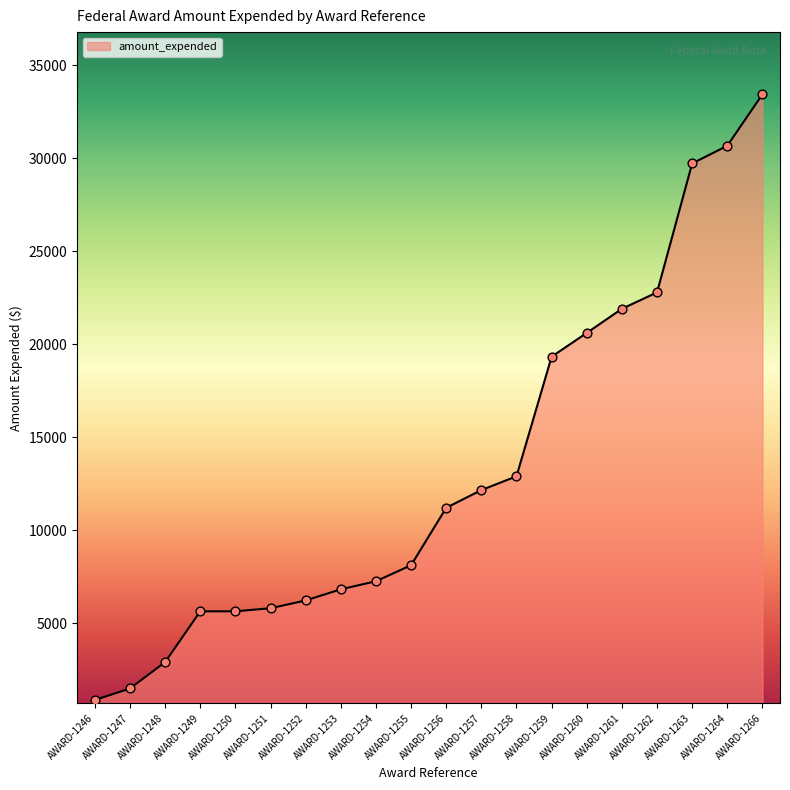

Approximately how many times larger is the value at AWARD-1249 compared to AWARD-1246?

6.4